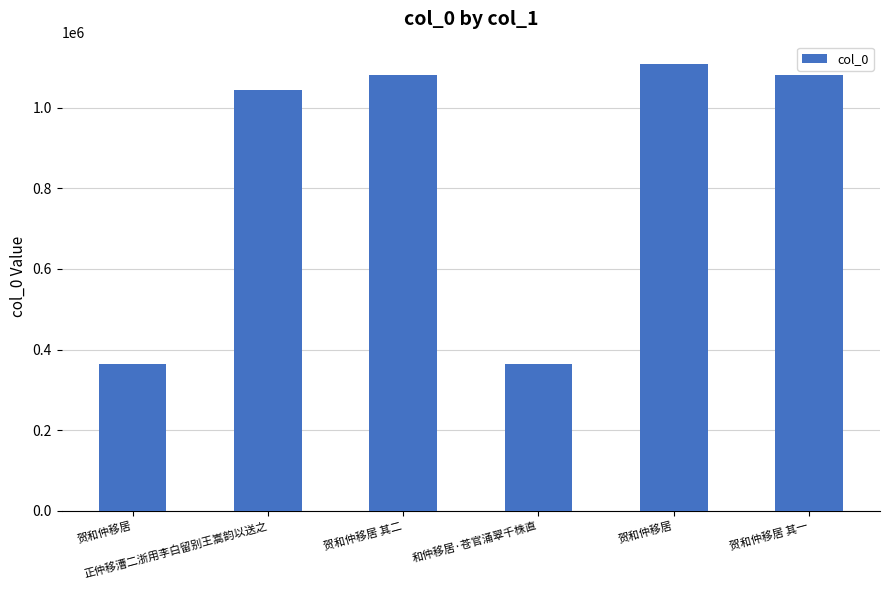

What is the difference between the values at 贺和仲移居 and 贺和仲移居 其一?

26049